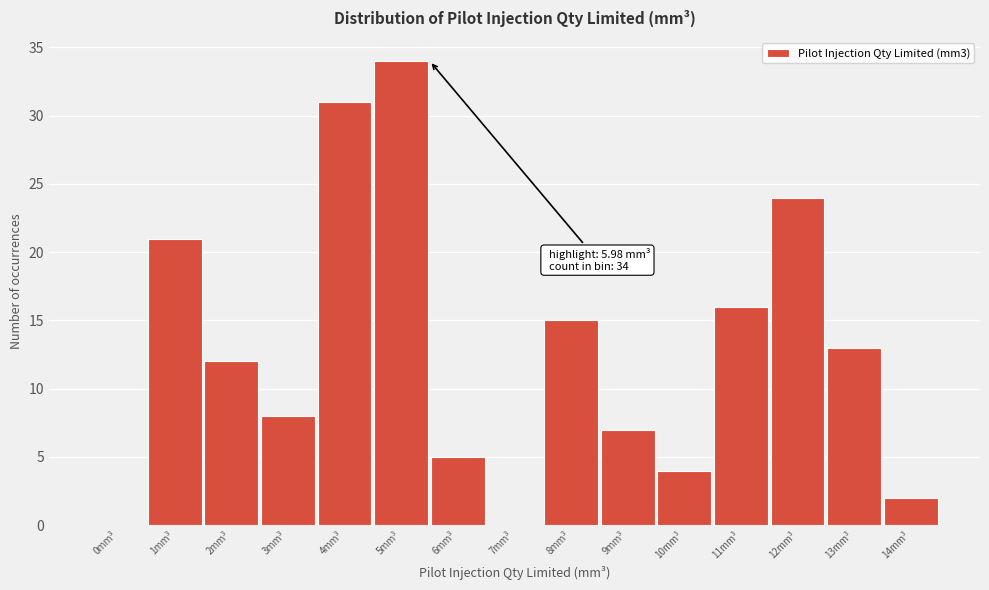

Reading right to left, extract all data points from this chart.

14mm³=2	13mm³=13	12mm³=24	11mm³=16	10mm³=4	9mm³=7	8mm³=15	7mm³=0	6mm³=5	5mm³=34	4mm³=31	3mm³=8	2mm³=12	1mm³=21	0mm³=0